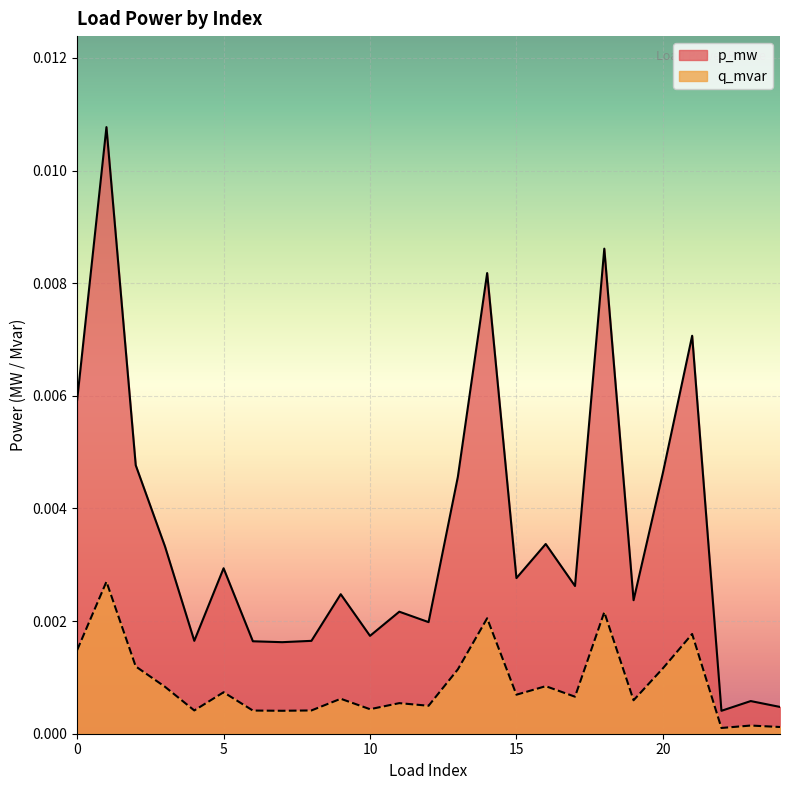

Is the value of q_mvar at 10 greater than the value of p_mw at 20?

No